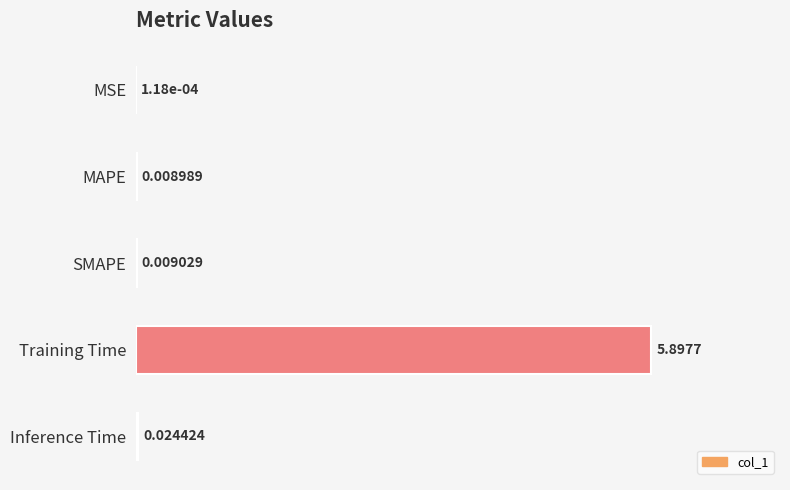

What is the sum of all values?

5.9